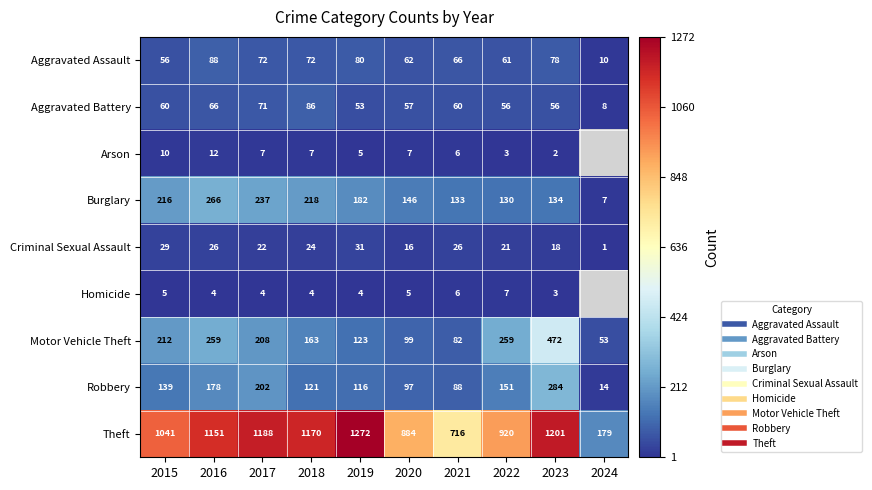

Rank the categories by Robbery value from highest to lowest.

2023, 2017, 2016, 2022, 2015, 2018, 2019, 2020, 2021, 2024